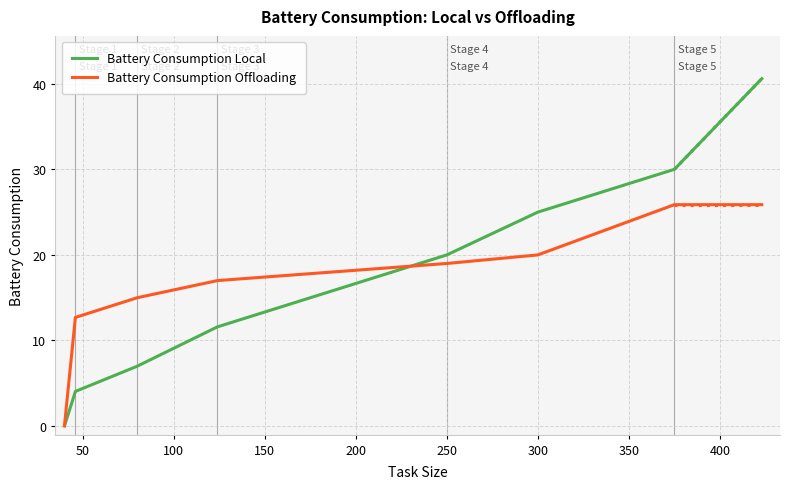

Which series has the widest spread of values?

Battery Consumption Local